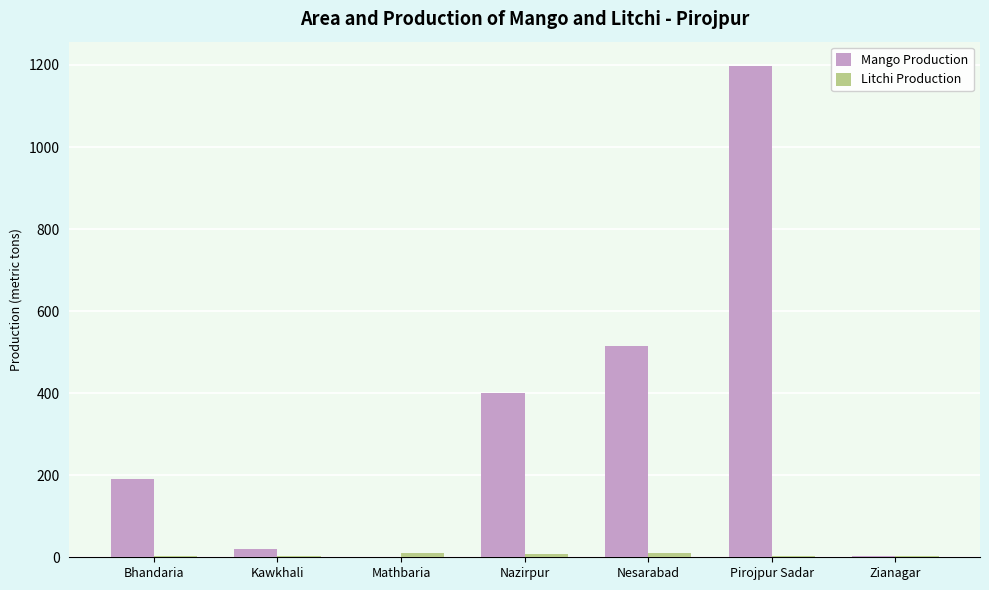

Which series has the largest total across all categories?

Mango Production